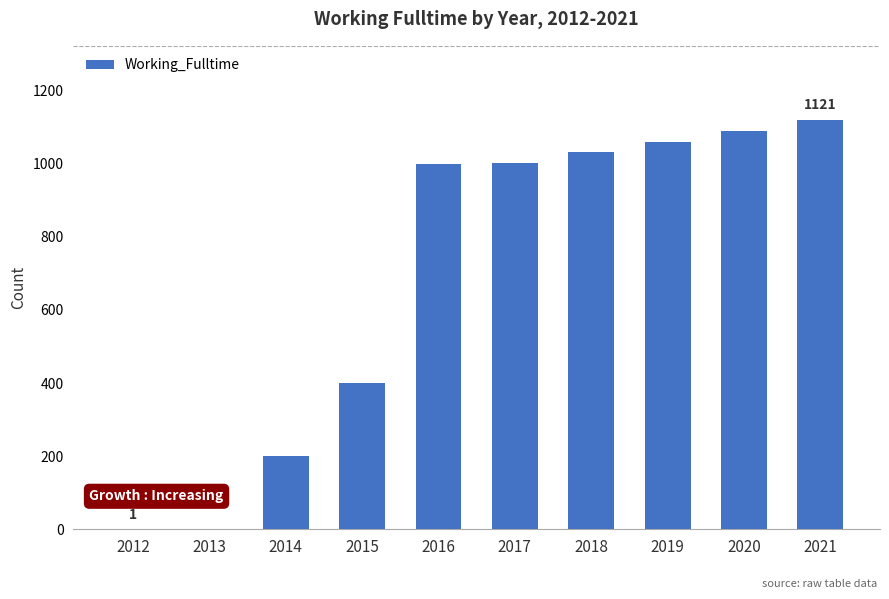

Which has a higher value, 2020 or 2017?

2020